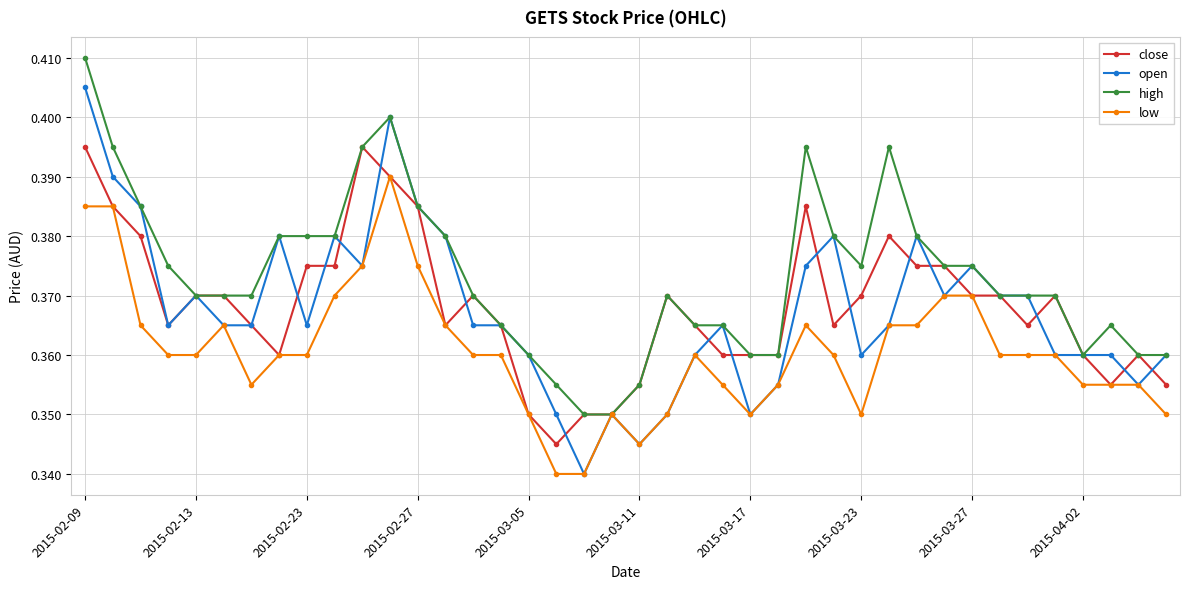

At how many categories does at least one series exceed 0?

40